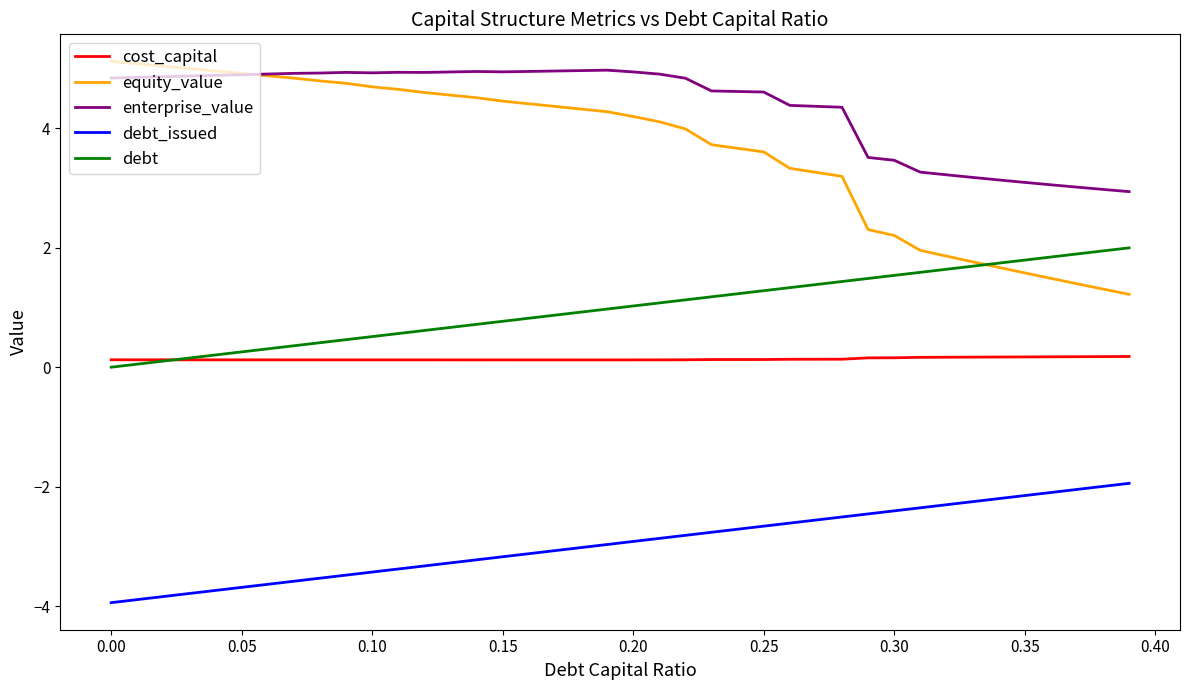

Which series has the largest total across all categories?

enterprise_value